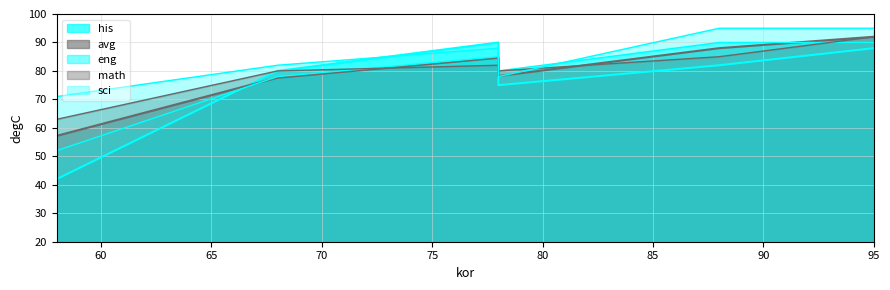

In eng, how many points are lower than both neighbors (excluding endpoints)?

1